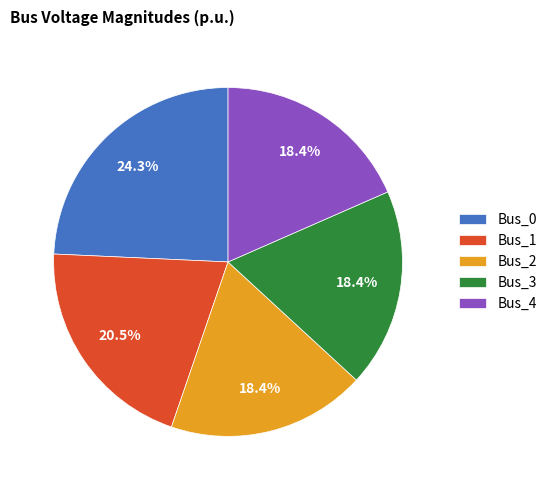

Combined, do Bus_3 and Bus_2 account for over 50%?

No